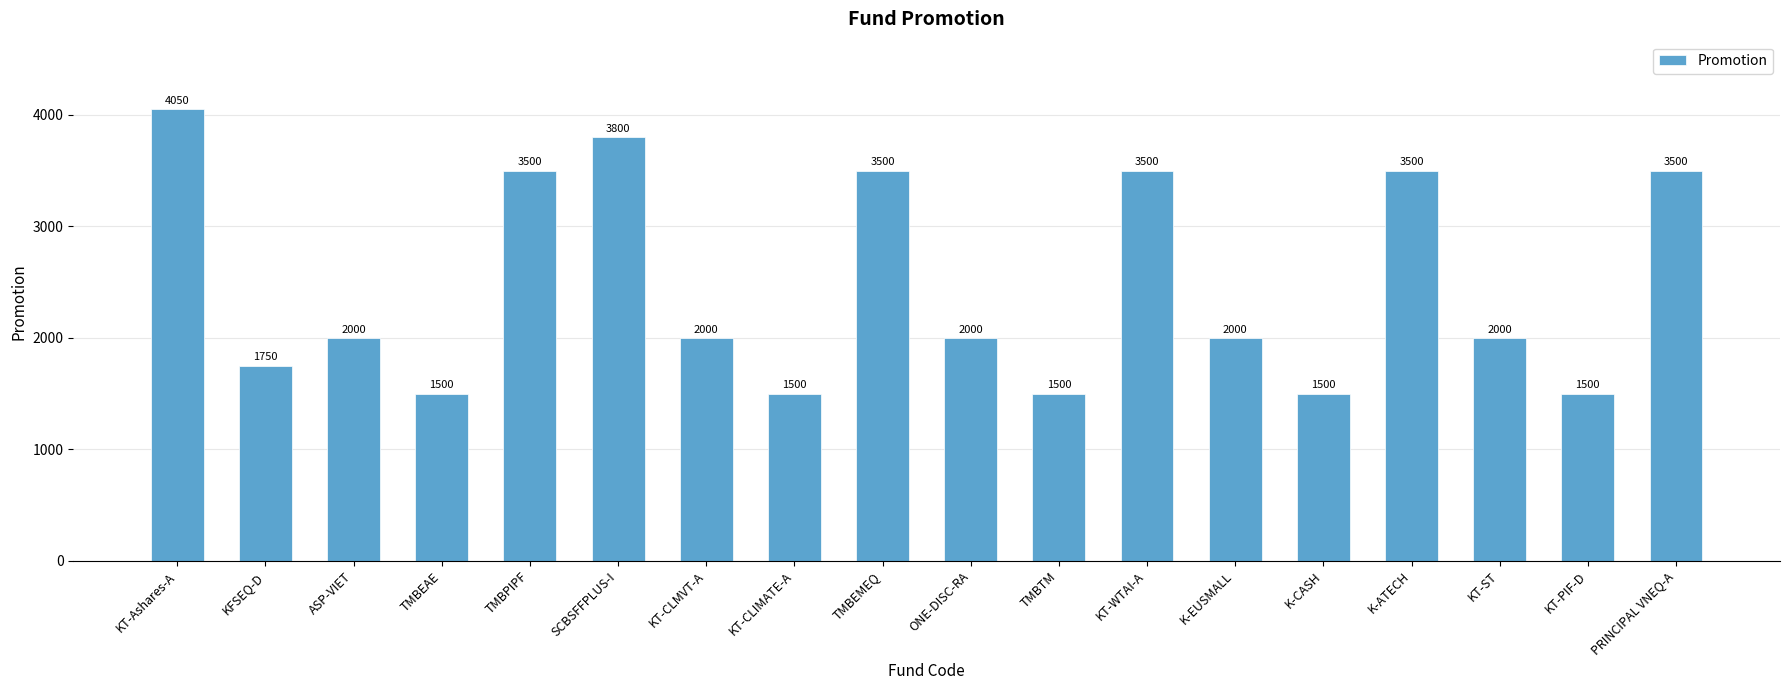

Which has a higher value, KT-Ashares-A or KT-CLMVT-A?

KT-Ashares-A